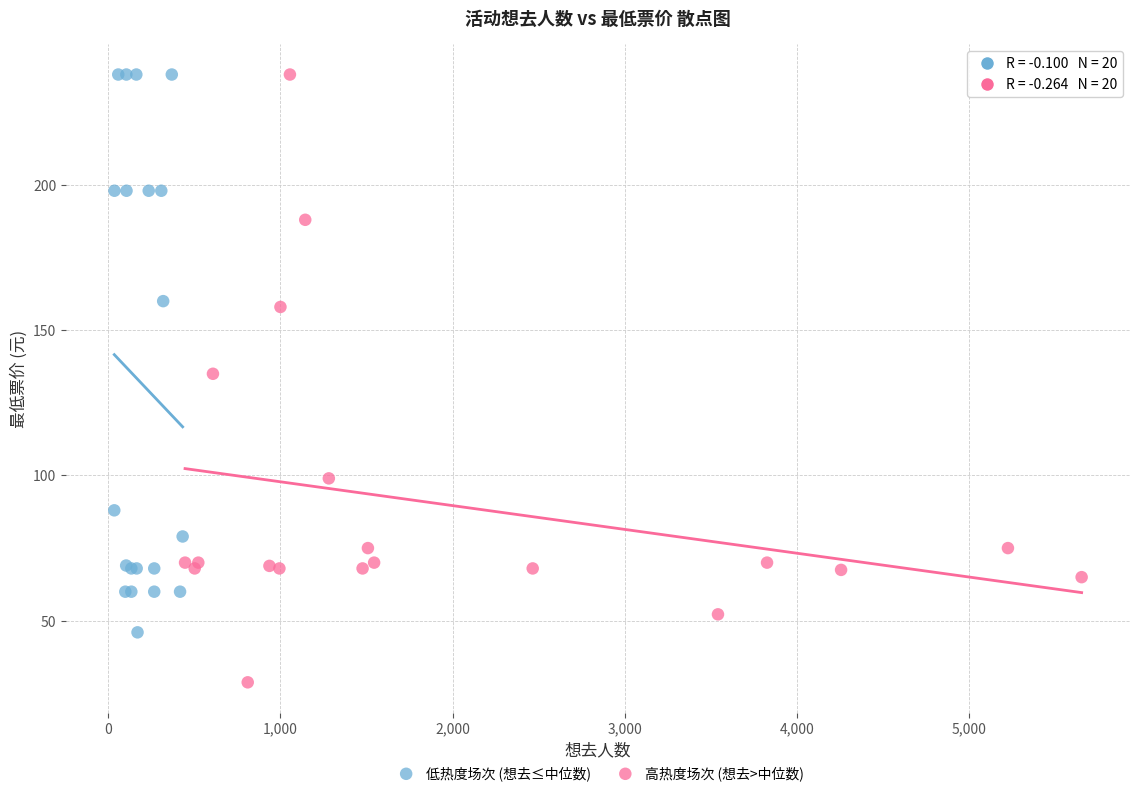

Which series reaches the minimum Y coordinate?

高热度场次 (想去>中位数)